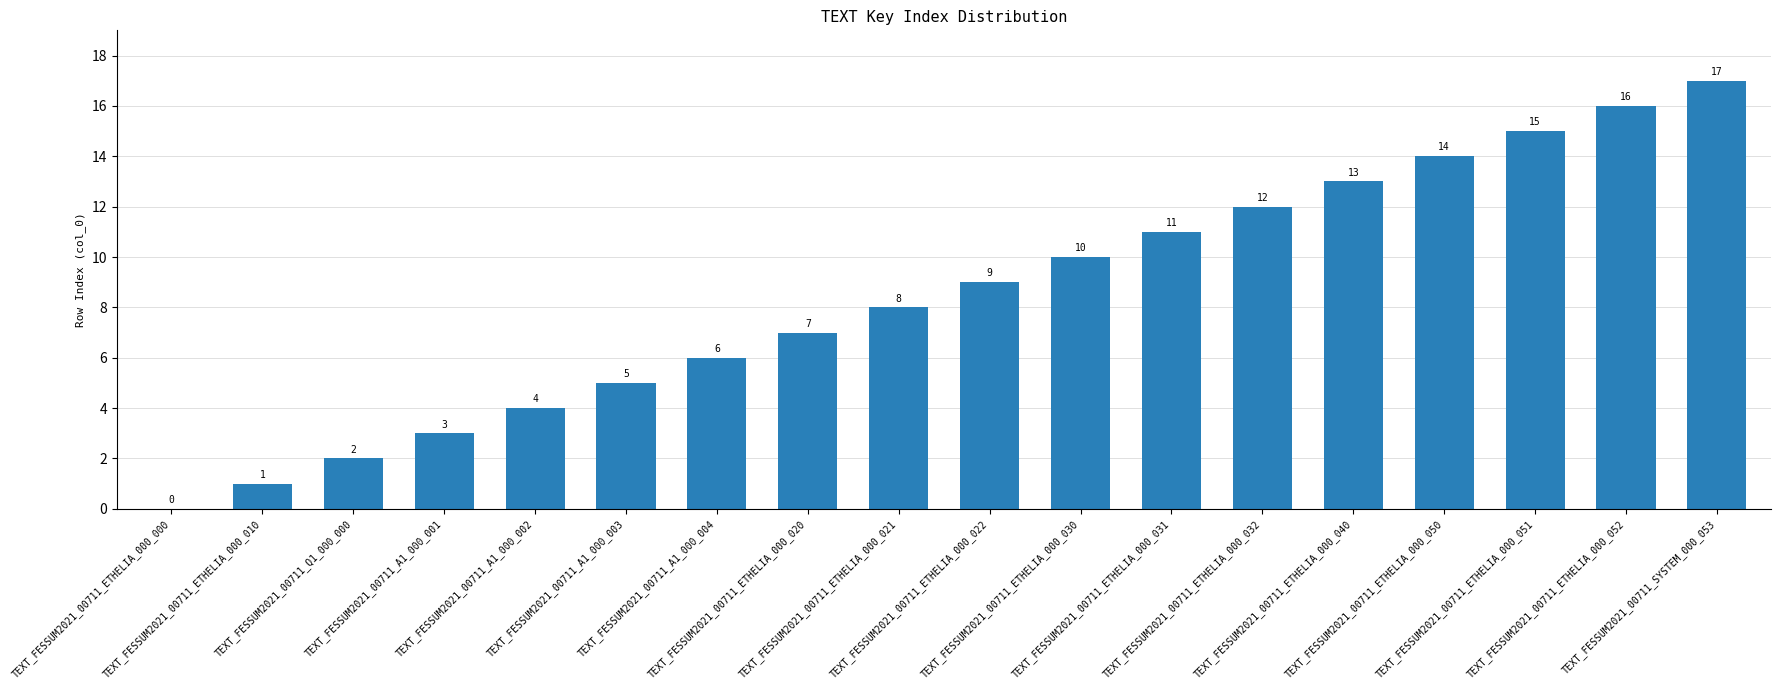

What is the maximum value shown in the chart?

17